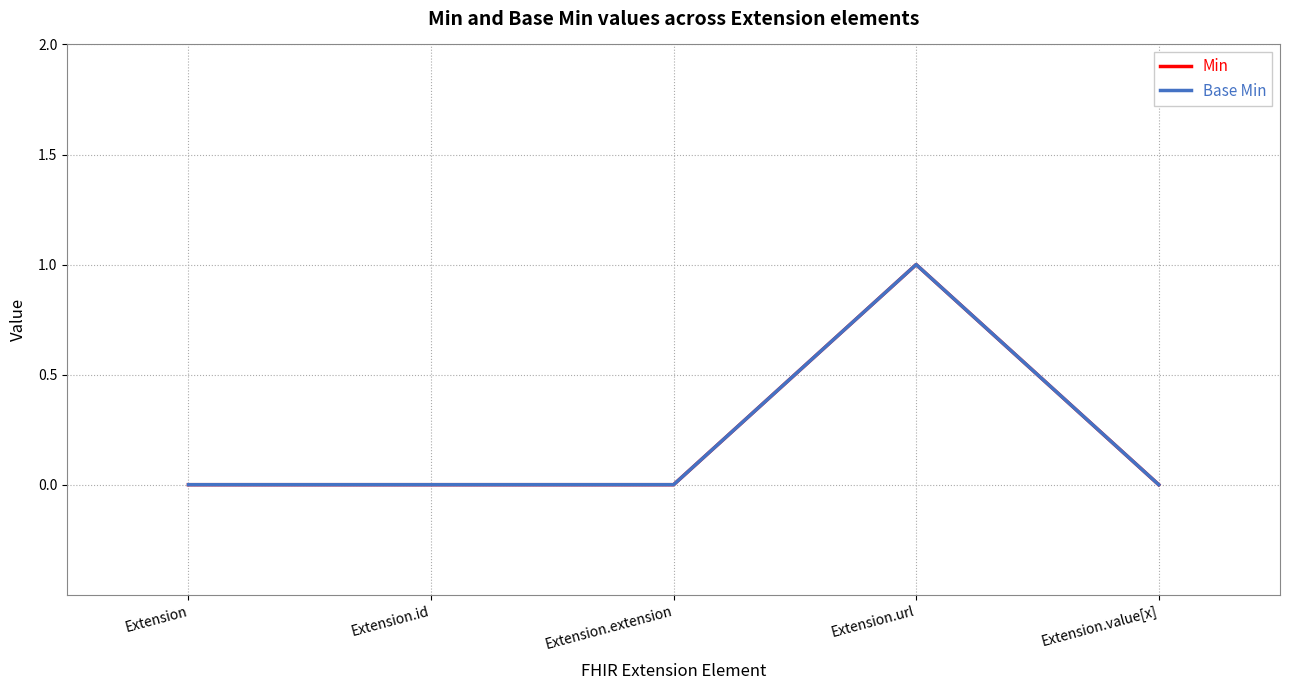

What position from the left is Extension.extension?

3